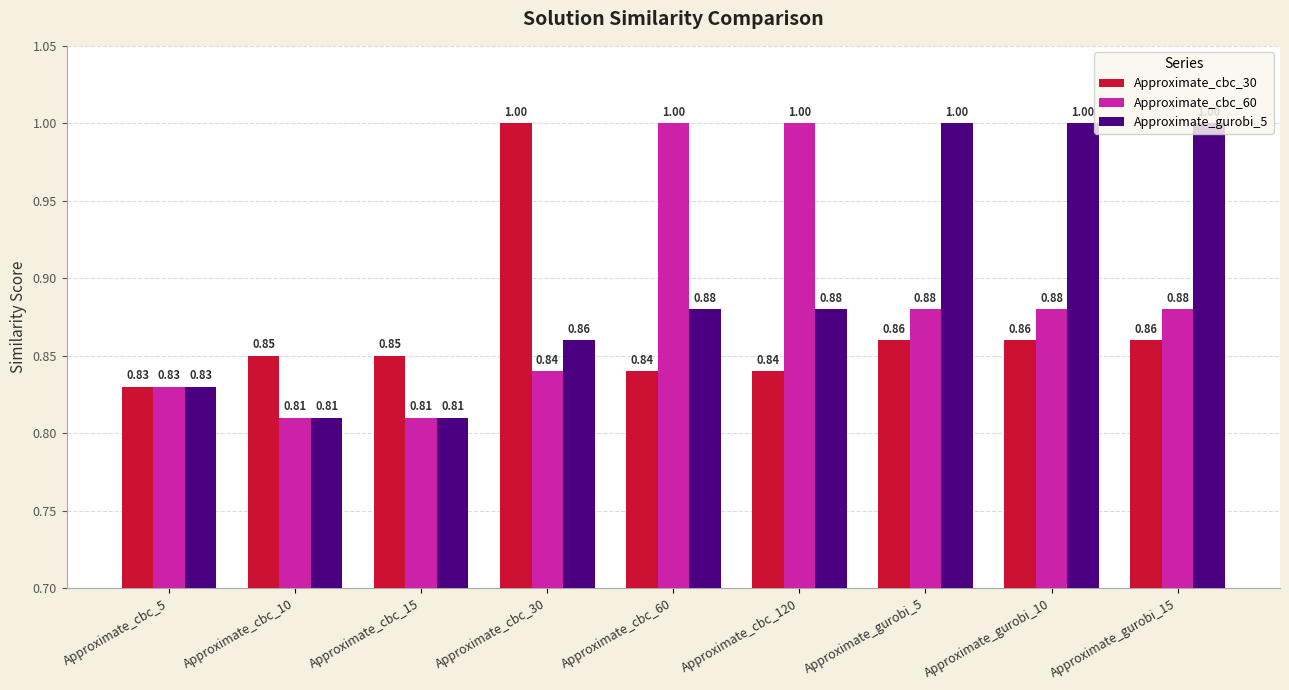

What is the sum of all Approximate_cbc_30 values?

7.8